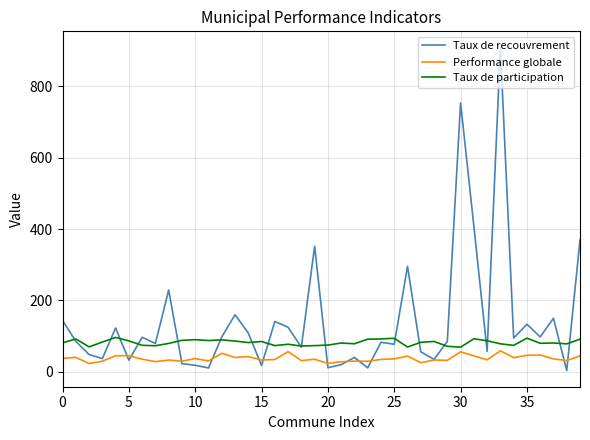

Which series has the largest total across all categories?

Taux de recouvrement